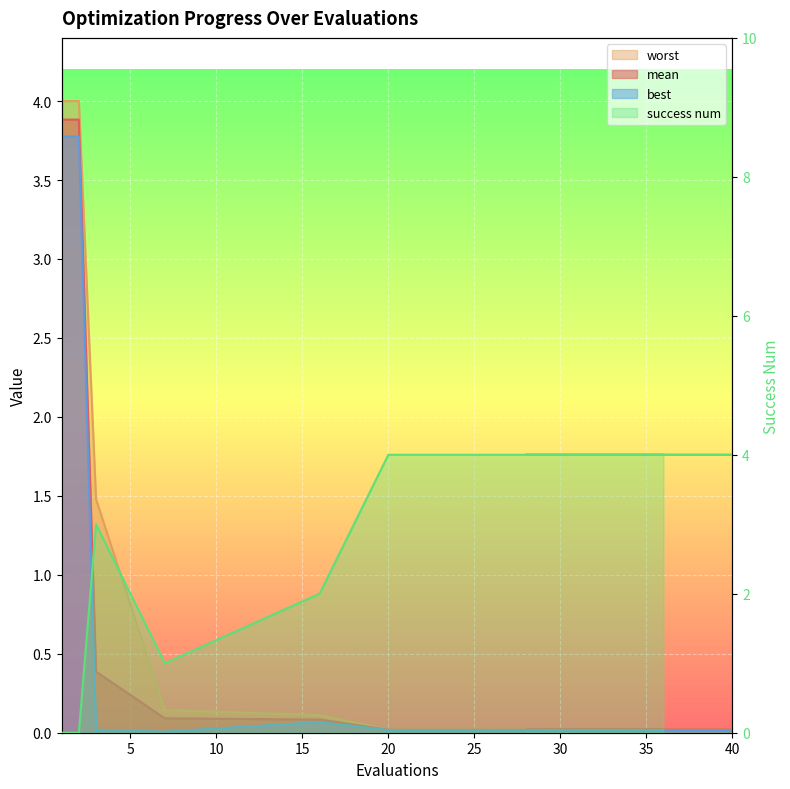

True or false: worst has a value of 4.0 at 1.

True